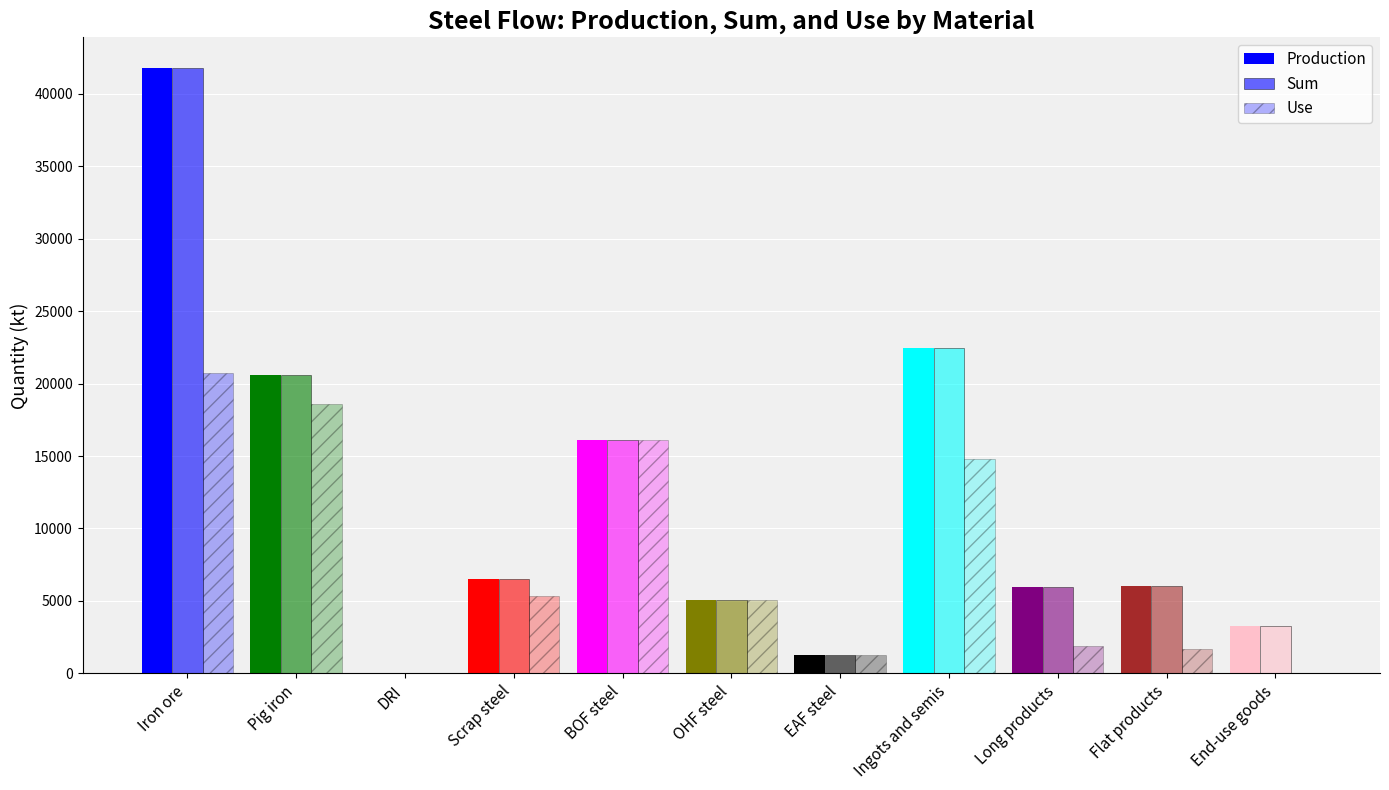

How many groups of bars are there?

11